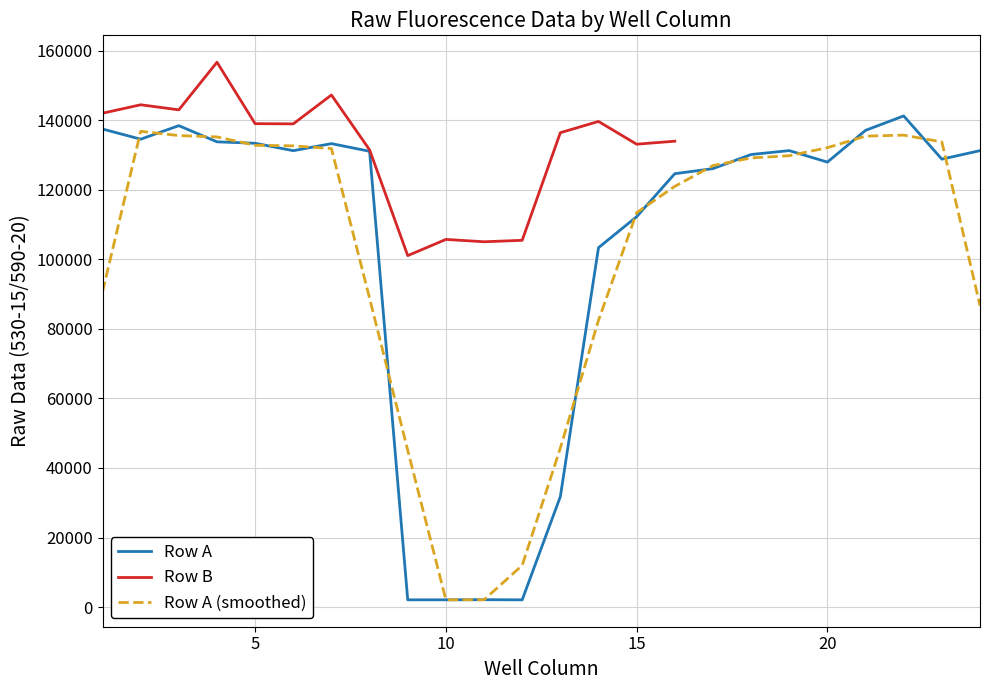

At how many categories does at least one series exceed 112081?

20